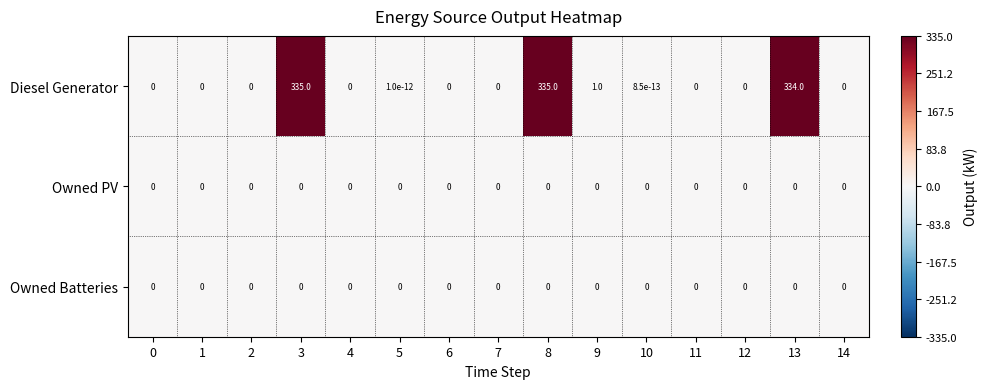

What is the maximum value shown in the chart?

335.0